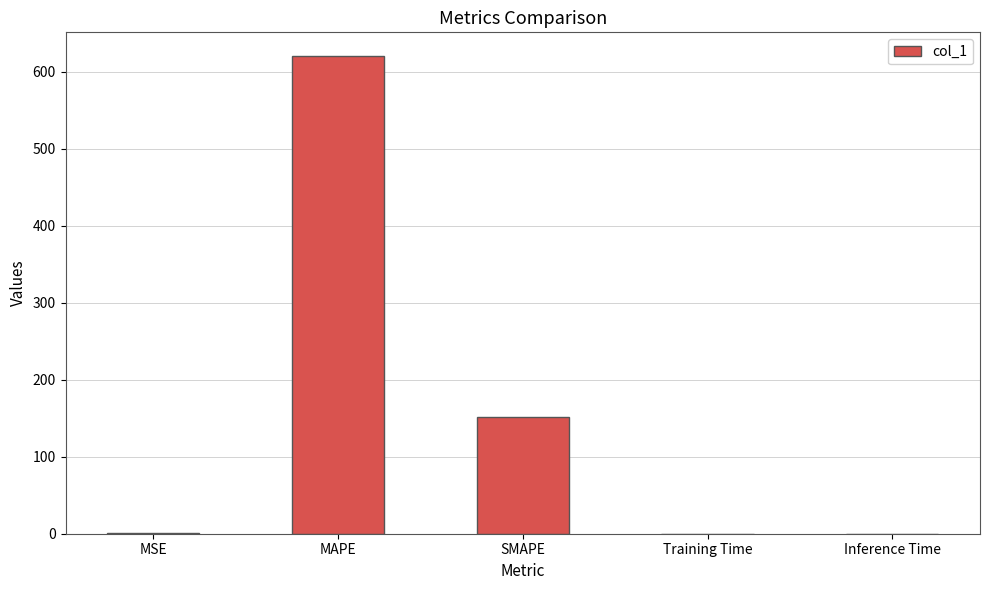

What is the maximum value shown in the chart?

620.2